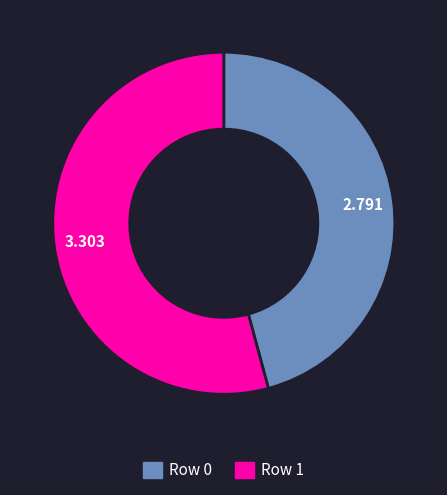

Rank the categories by value from highest to lowest.

Row 1, Row 0